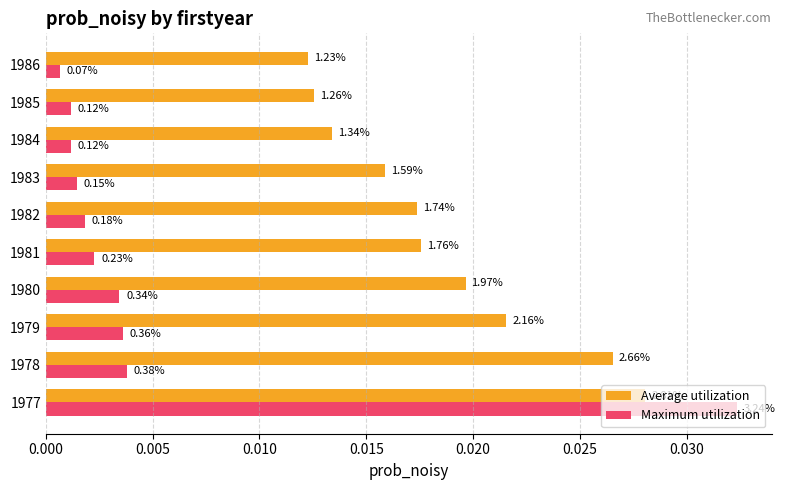

What are all the series names shown in the legend?

Average utilization, Maximum utilization